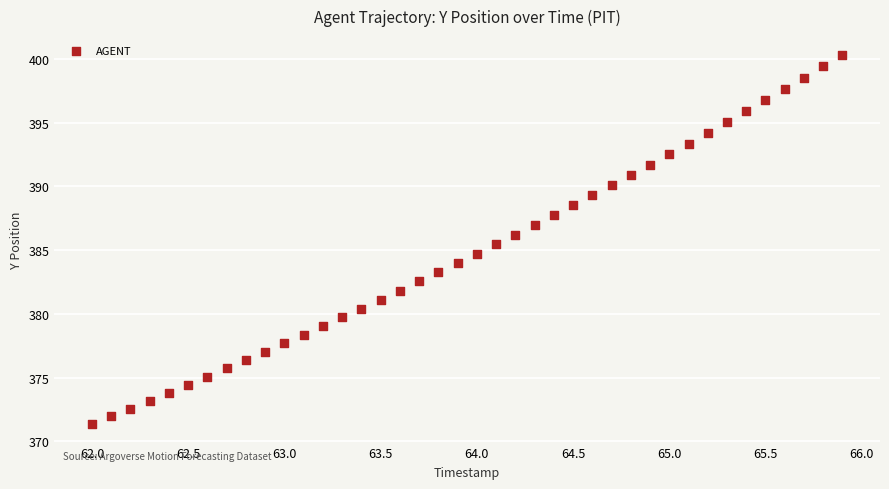

What is the range of Y values (max minus min)?

29.0